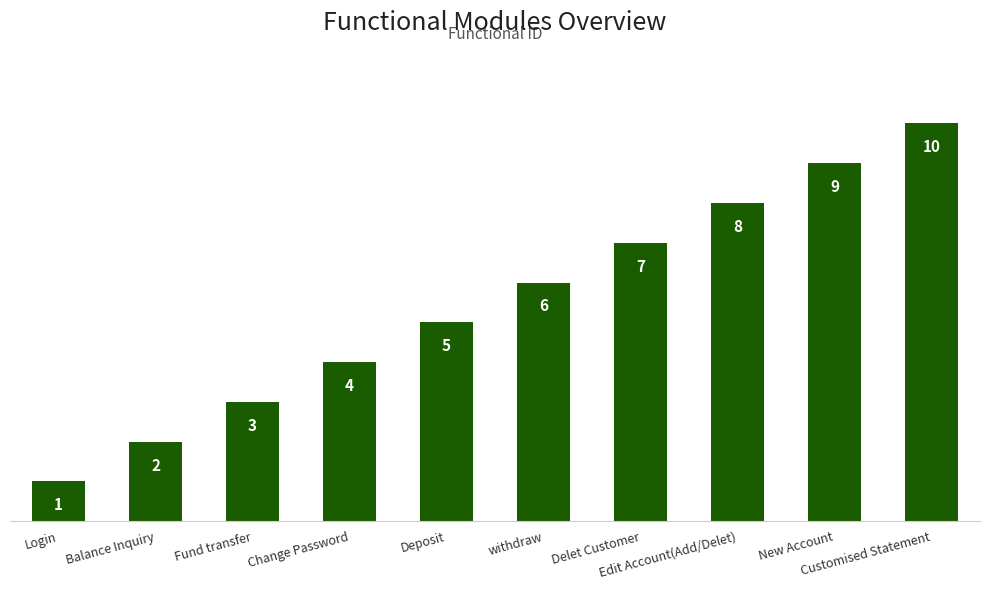

What is the difference between the maximum and minimum values?

9